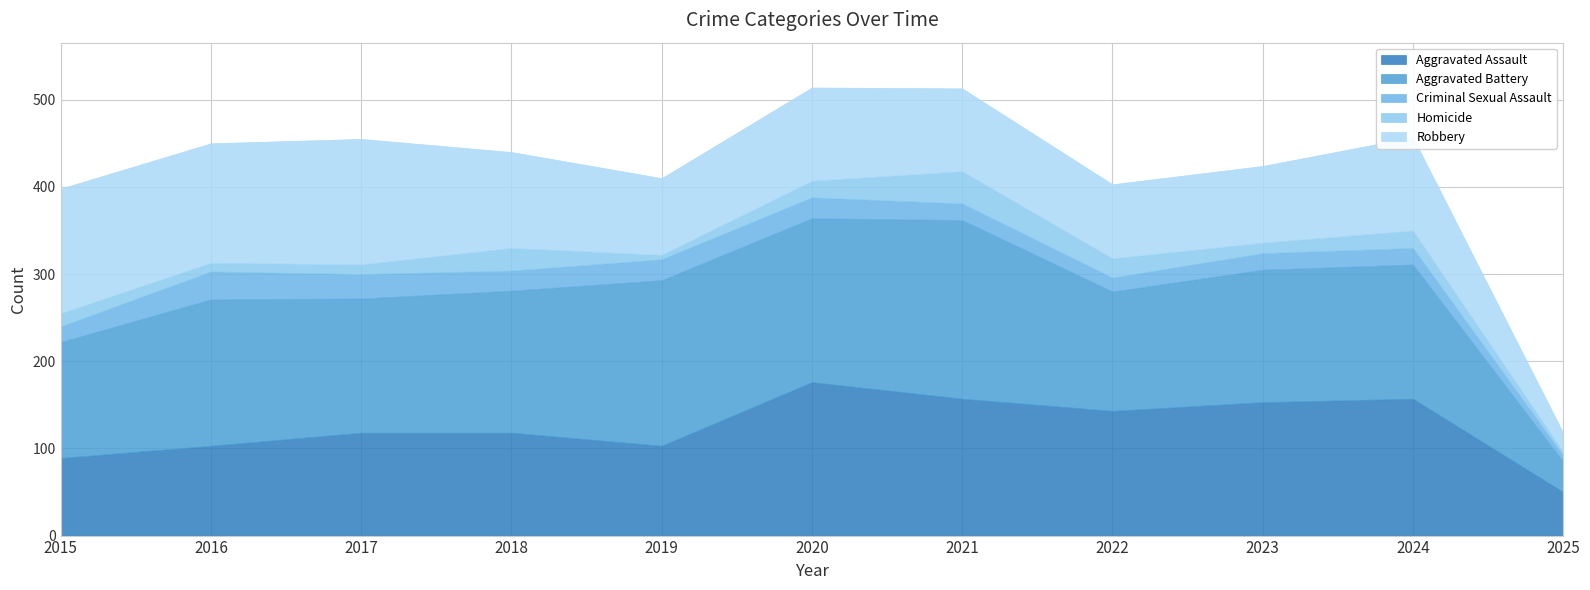

Which series has the widest spread of values?

Aggravated Battery